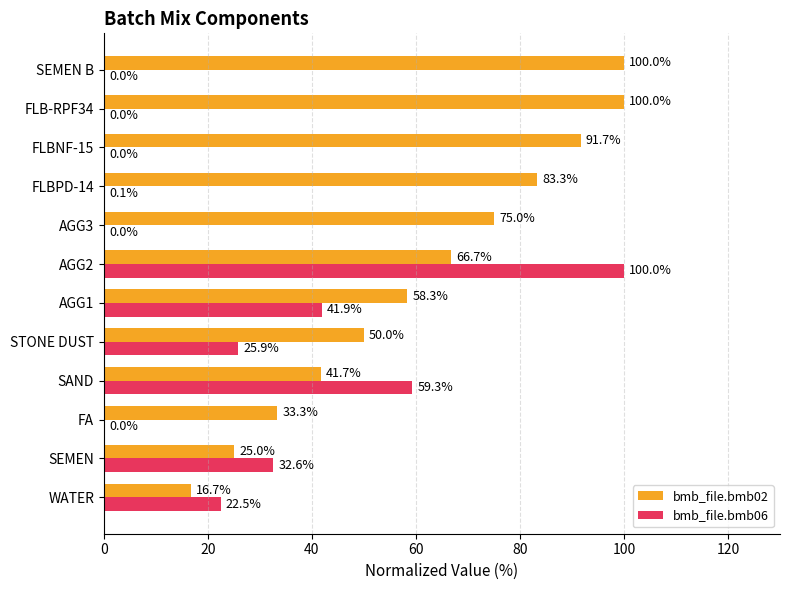

Where is bmb_file.bmb02 nearest to the value 58?

AGG1